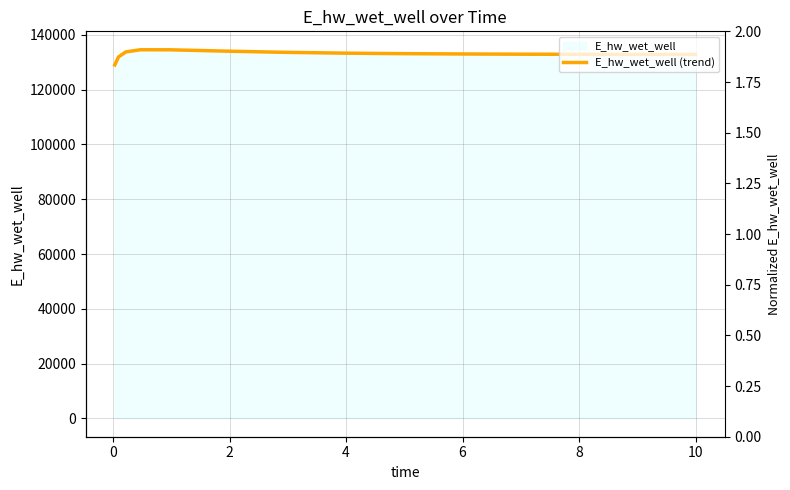

Count the number of data series in this chart.

1